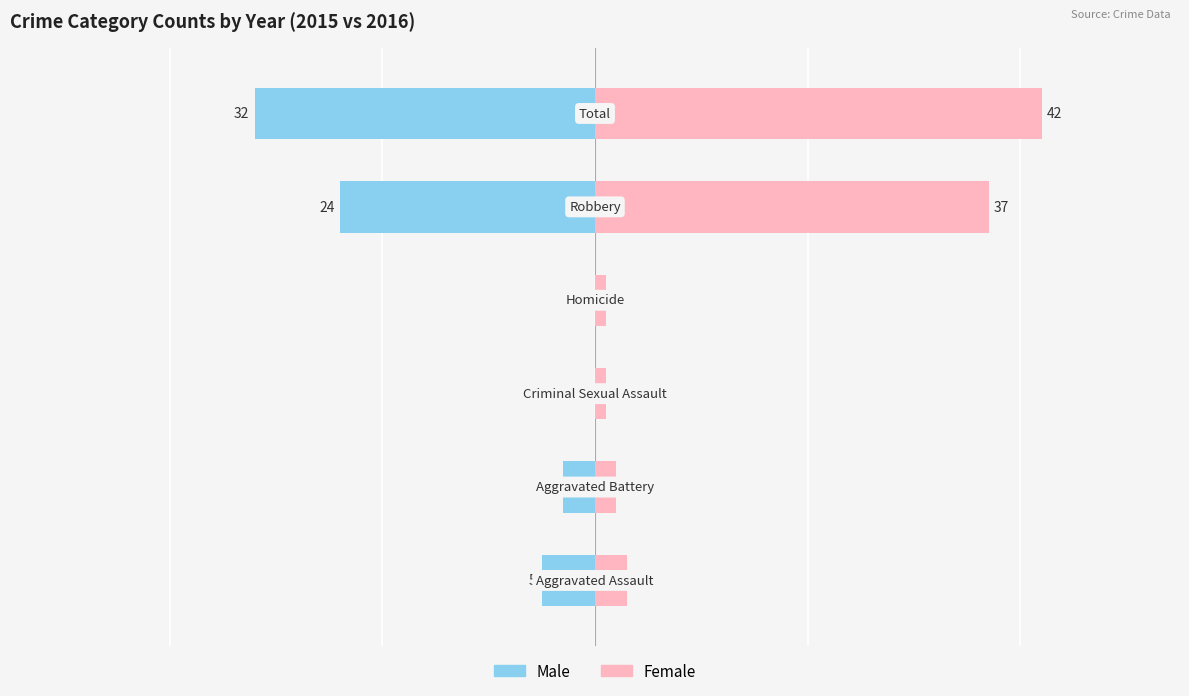

How many values in Male are below zero?

4